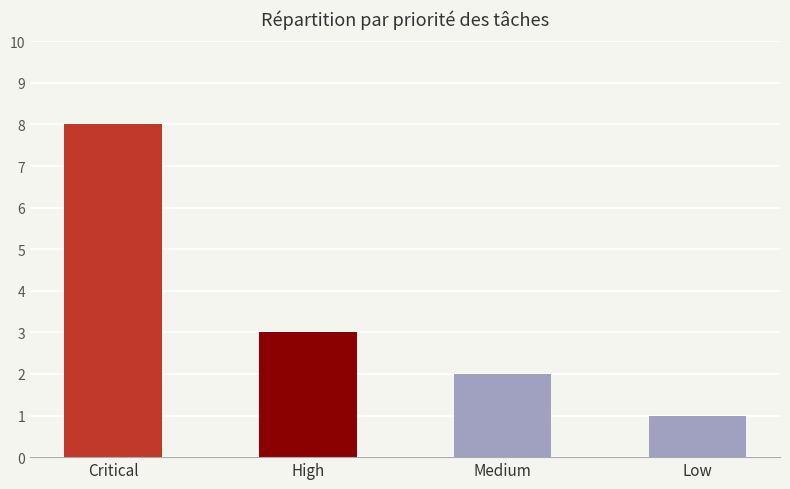

Where is the data nearest to the value 4?

High